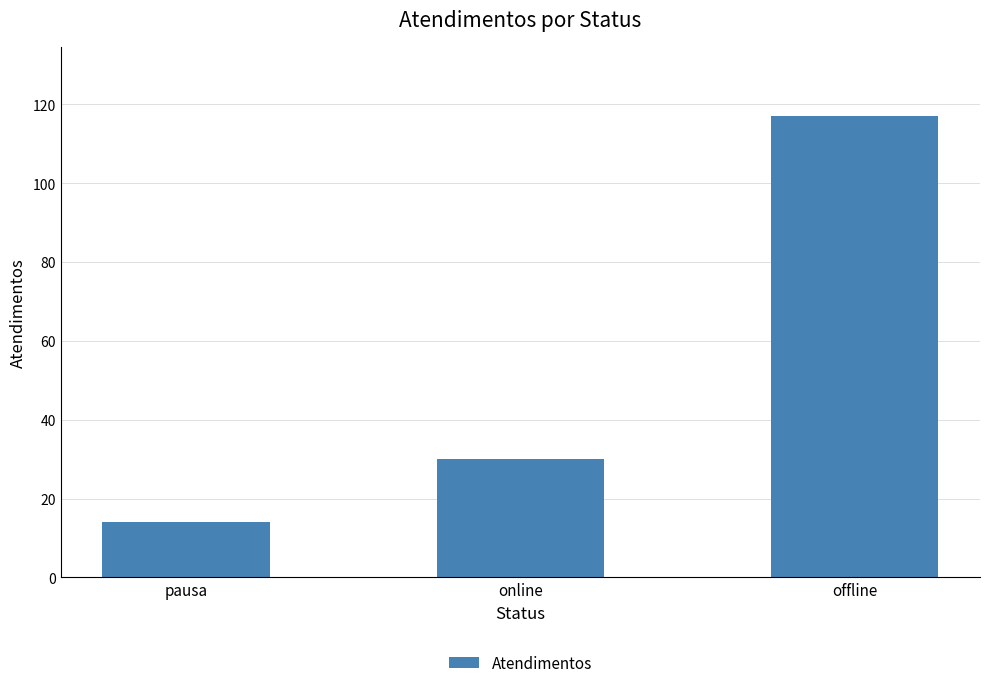

What is the change in value from pausa to online?

+16